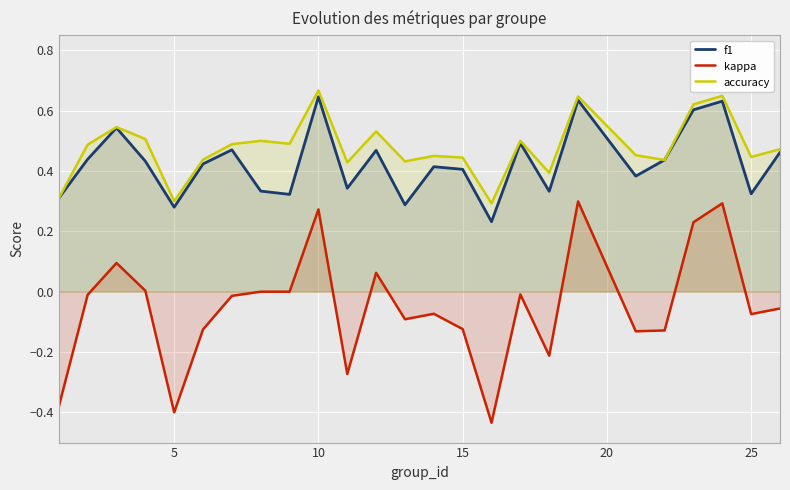

The value of accuracy at 5 is 0.5. True or false?

False